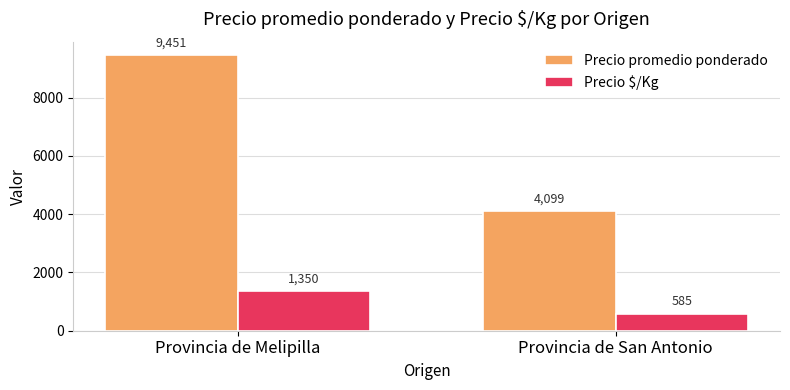

List the series in order of their overall mean, lowest first.

Precio $/Kg, Precio promedio ponderado